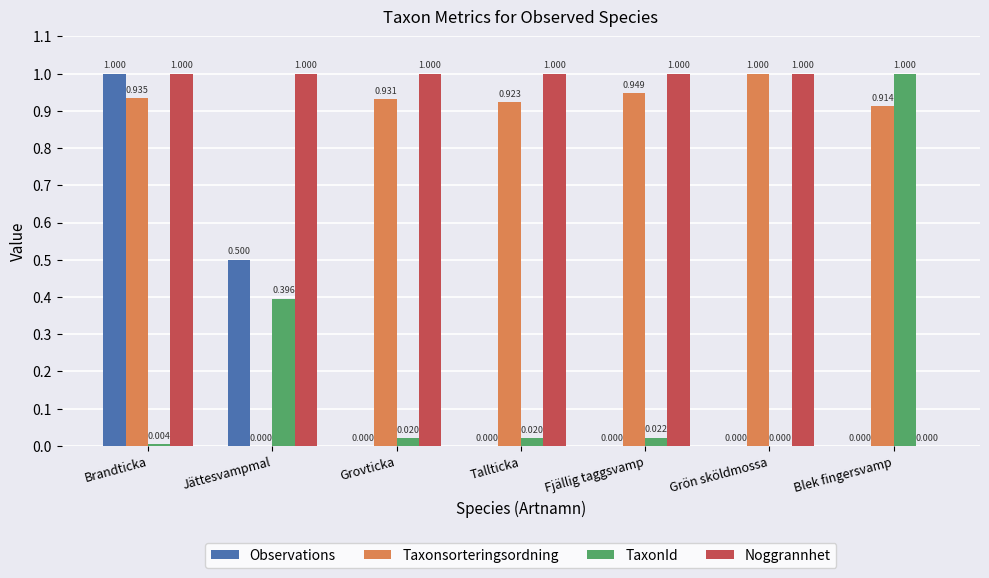

At which label is TaxonId closest to 0?

Grön sköldmossa